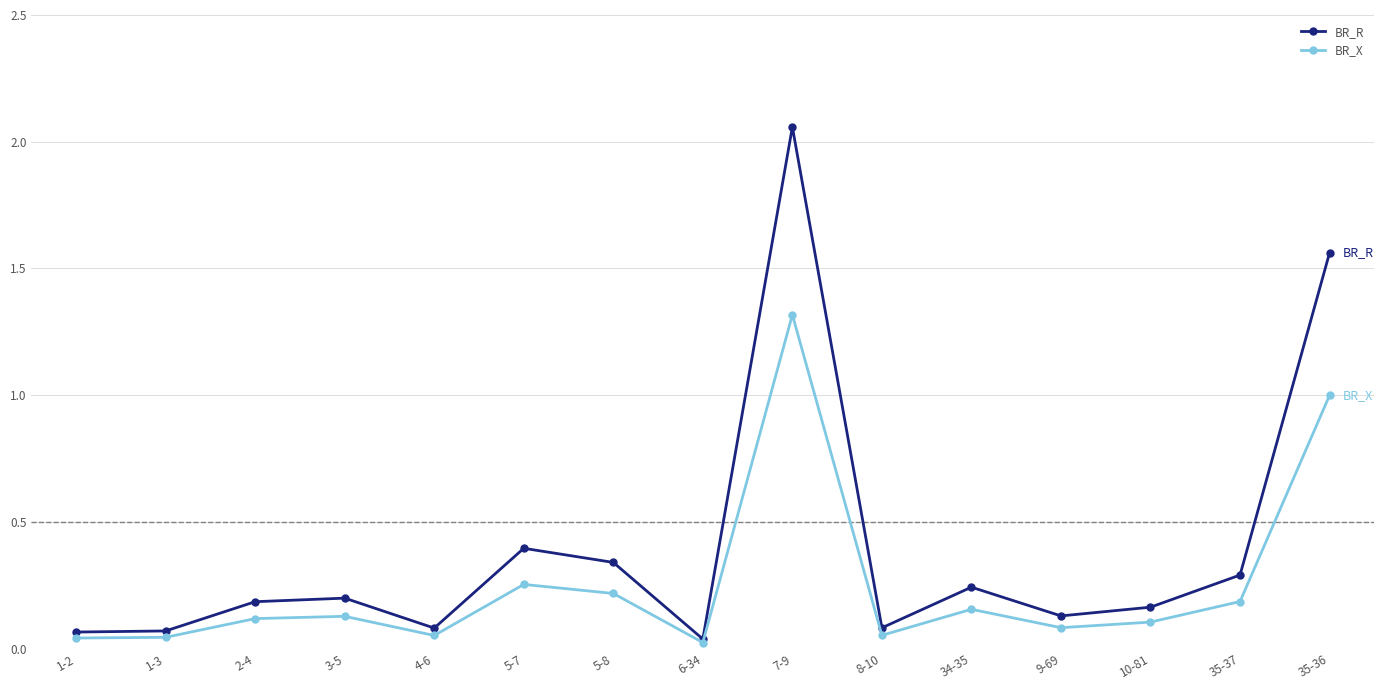

Is this an area chart (filled region under the line)?

No